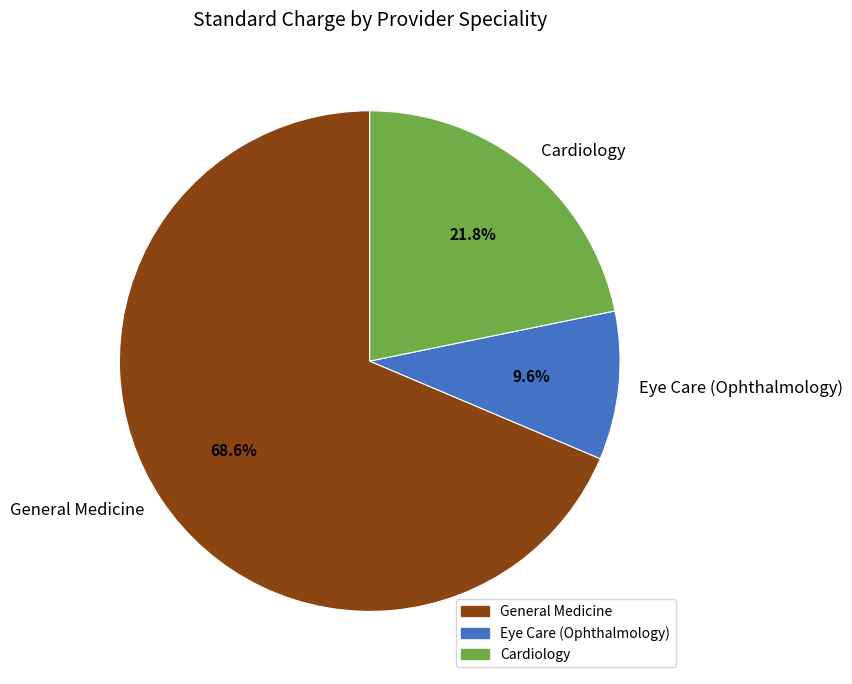

What portion of the pie excludes Cardiology?

78.2%